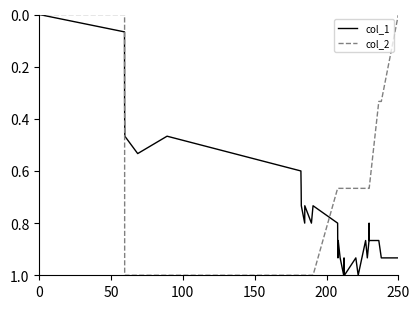

Which series has the largest total across all categories?

col_1